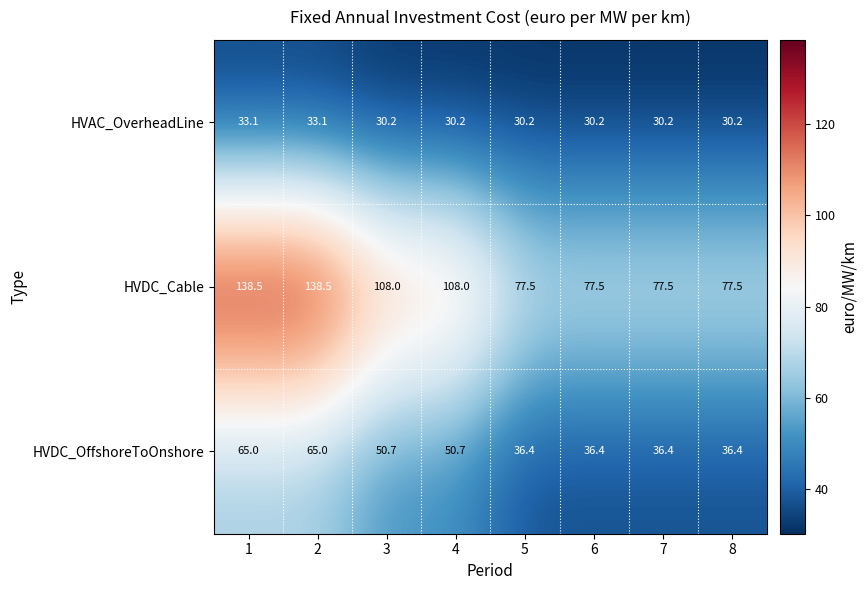

Reading right to left, extract all data points from this chart.

HVAC_OverheadLine: 8=30.2	7=30.2	6=30.2	5=30.2	4=30.2	3=30.2	2=33.1	1=33.1
HVDC_Cable: 8=77.5	7=77.5	6=77.5	5=77.5	4=108.0	3=108.0	2=138.5	1=138.5
HVDC_OffshoreToOnshore: 8=36.4	7=36.4	6=36.4	5=36.4	4=50.7	3=50.7	2=65.0	1=65.0